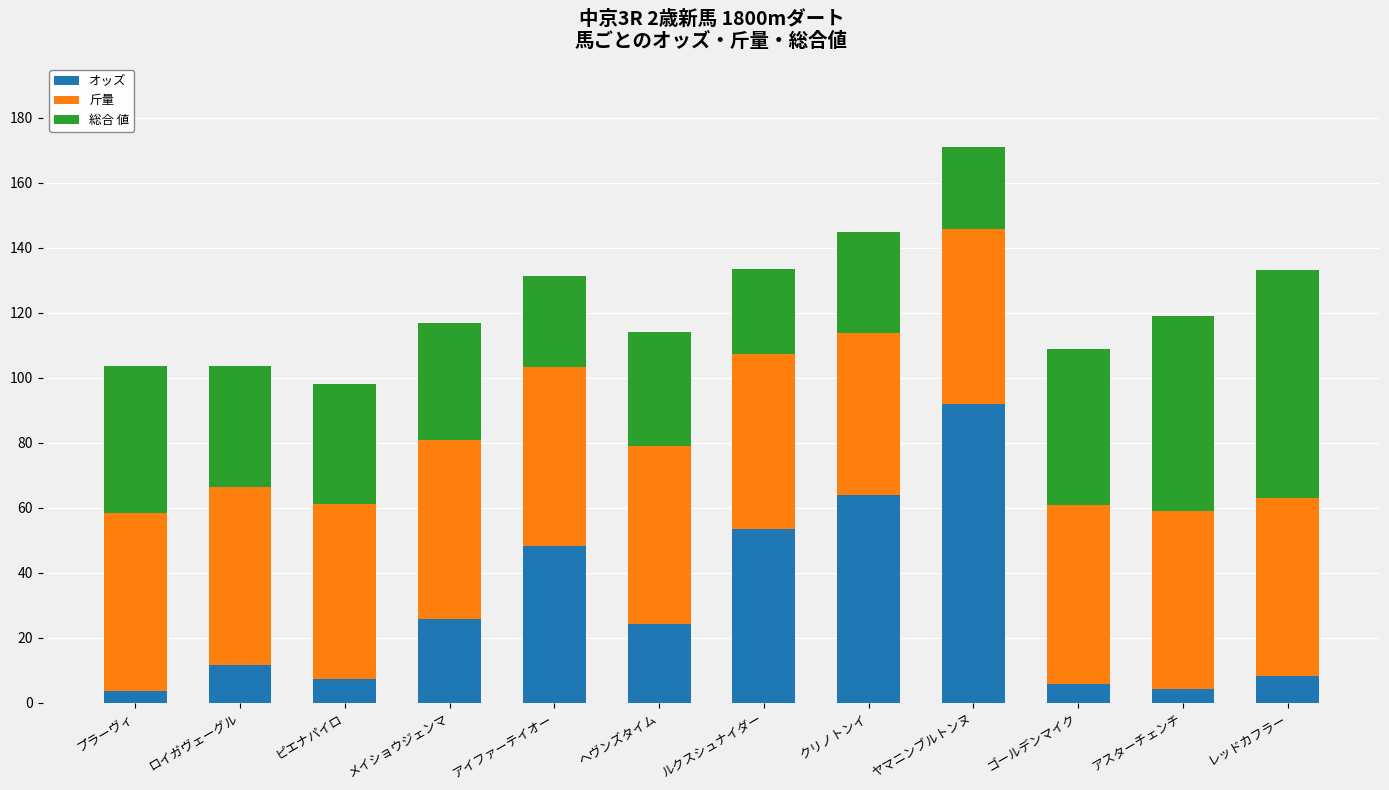

The value of オッズ at メイショウジェンマ is 40.8. True or false?

False